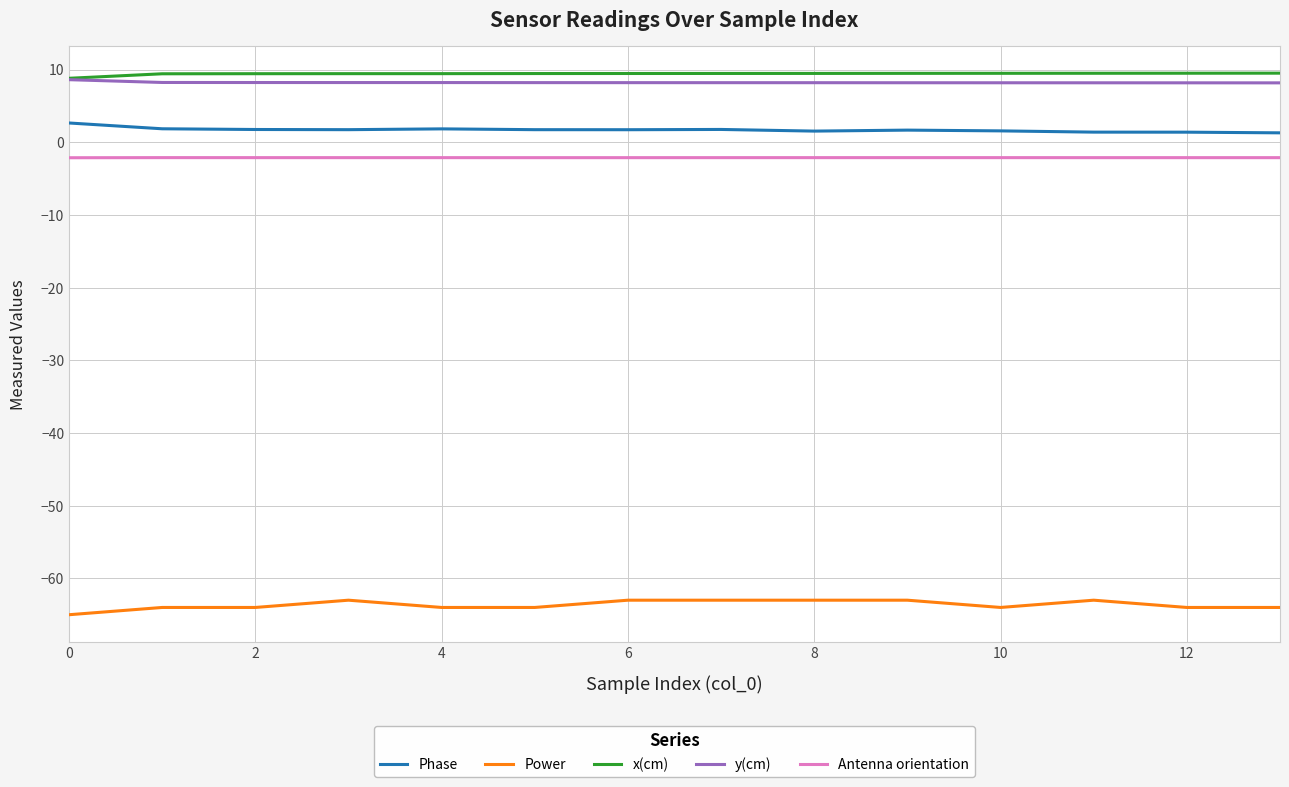

What is the maximum value shown in the chart?

9.5